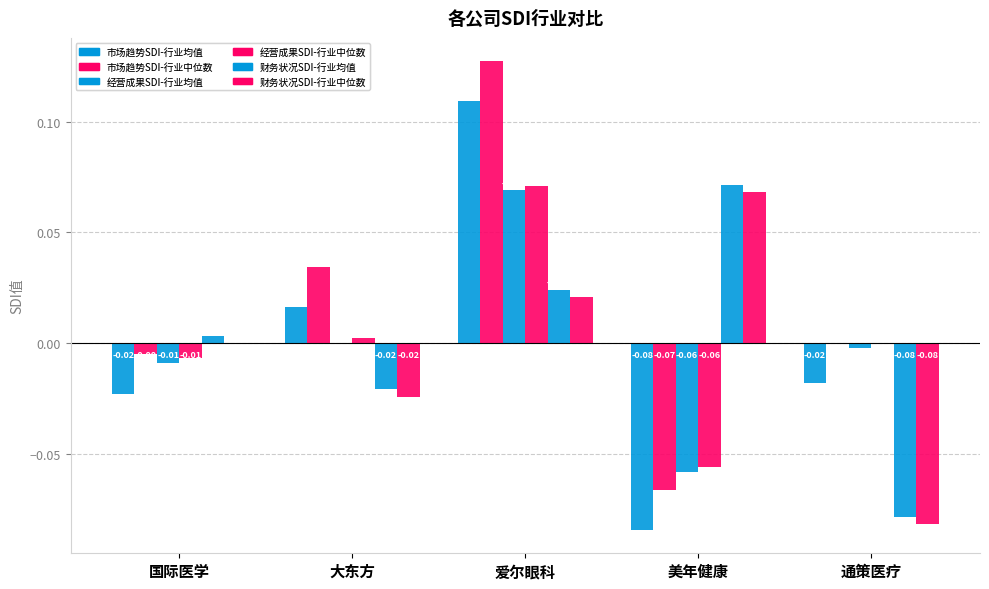

Which series has the widest spread of values?

市场趋势SDI-行业均值